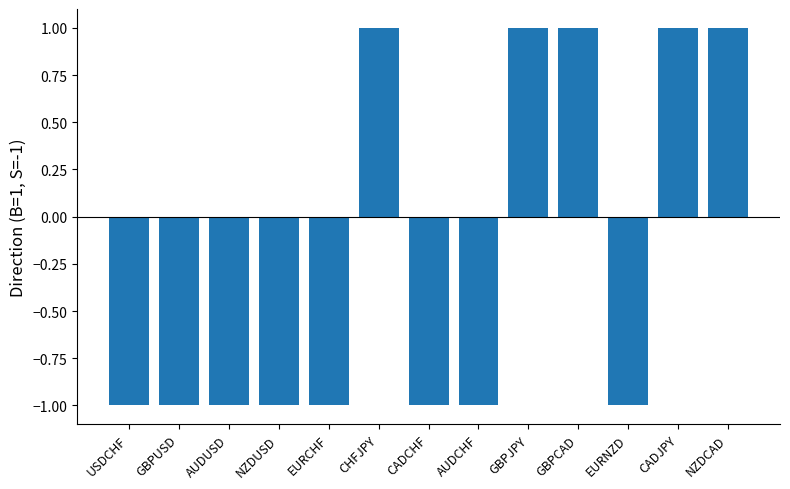

What is the ratio of the value at CADJPY to the value at NZDCAD?

1.0